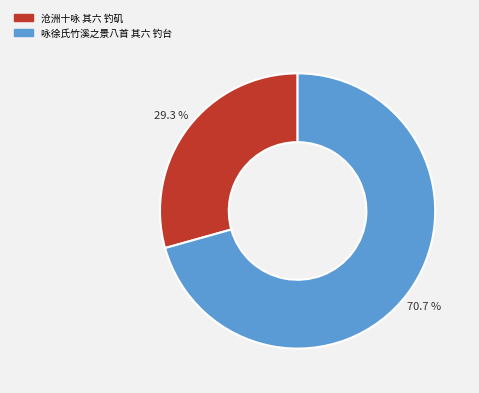

The 咏徐氏竹溪之景八首 其六 钓台 slice represents 64% of the pie. True or false?

False